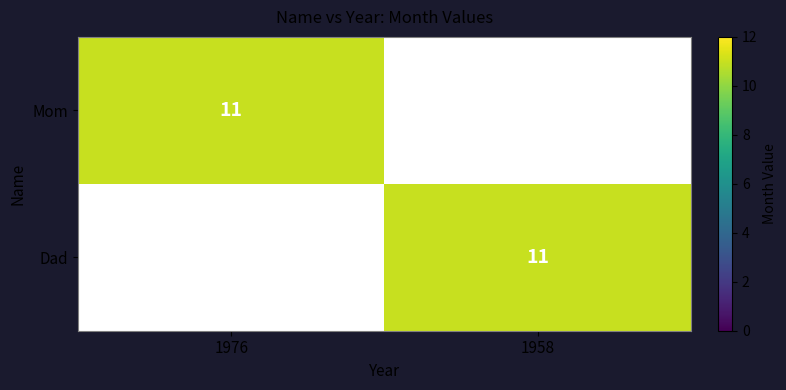

Is it true that Dad equals 15 at 1958?

False